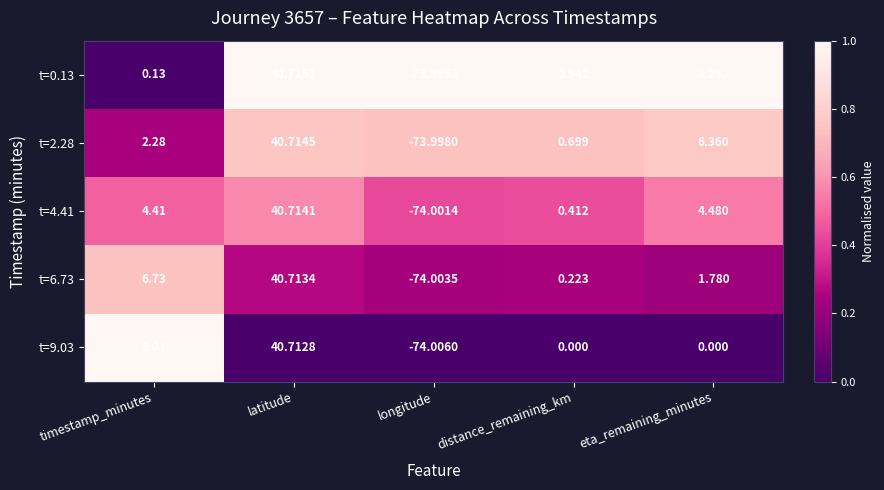

How many data points does each series have?

5